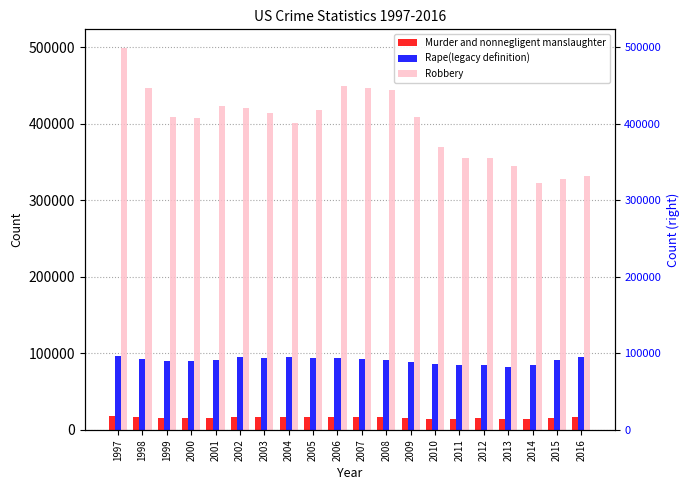

Between 2001 and 1997, which is larger?

1997